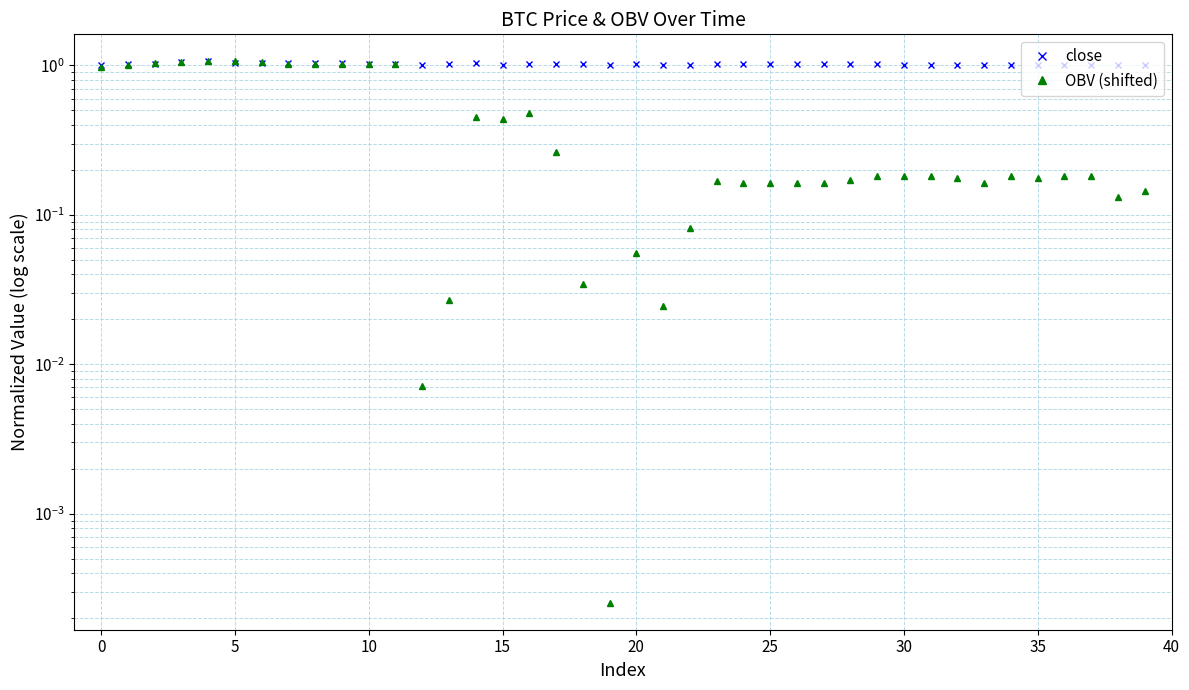

Which series ends up on top after the final intersection of OBV (shifted) and close?

close